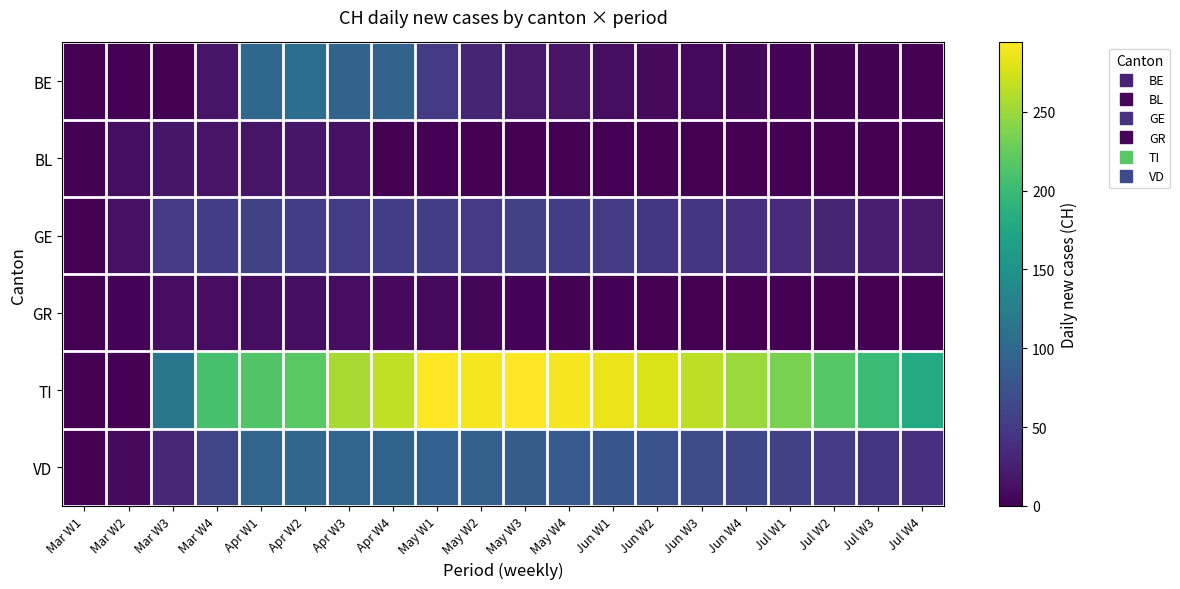

At how many categories does at least one series exceed 5?

19